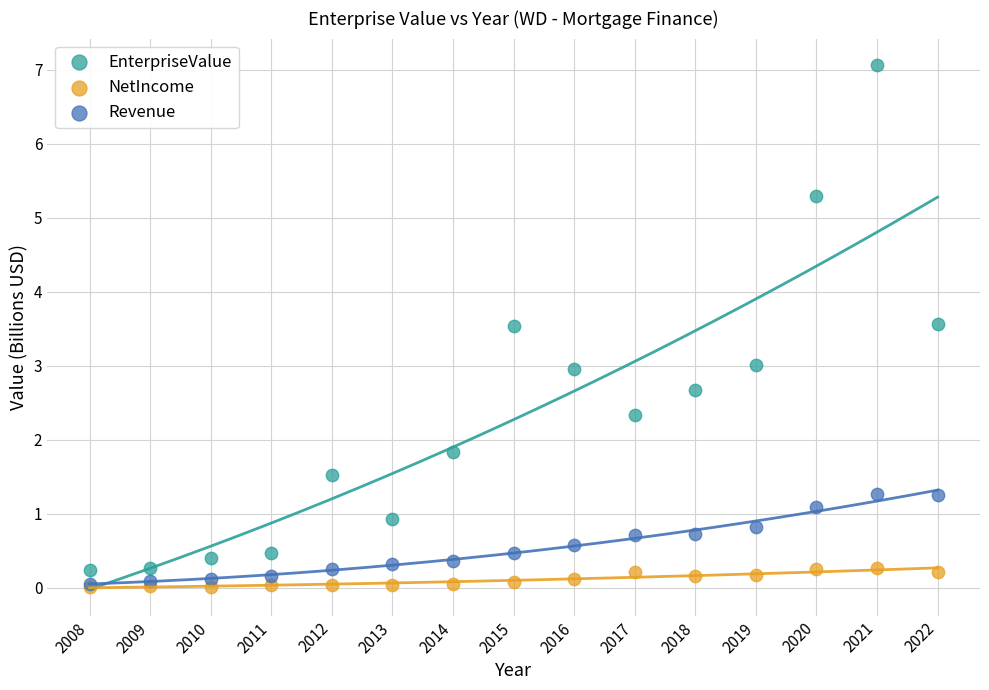

What are all the series names shown in the legend?

EnterpriseValue, NetIncome, Revenue